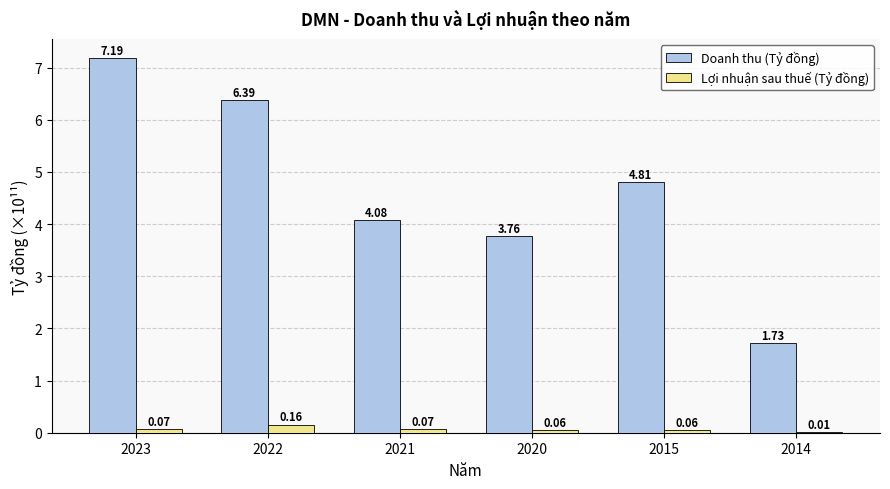

What is the total value across all series at 2023?

7.3